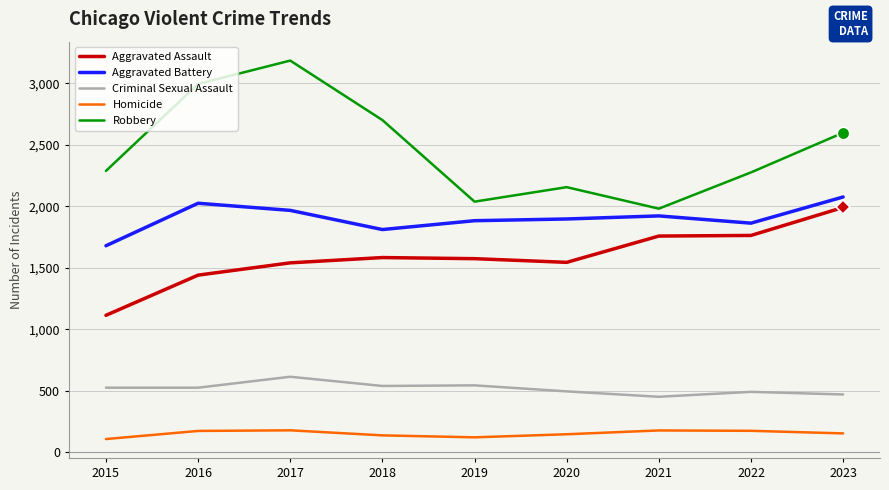

What is the minimum value for Aggravated Battery?

1679